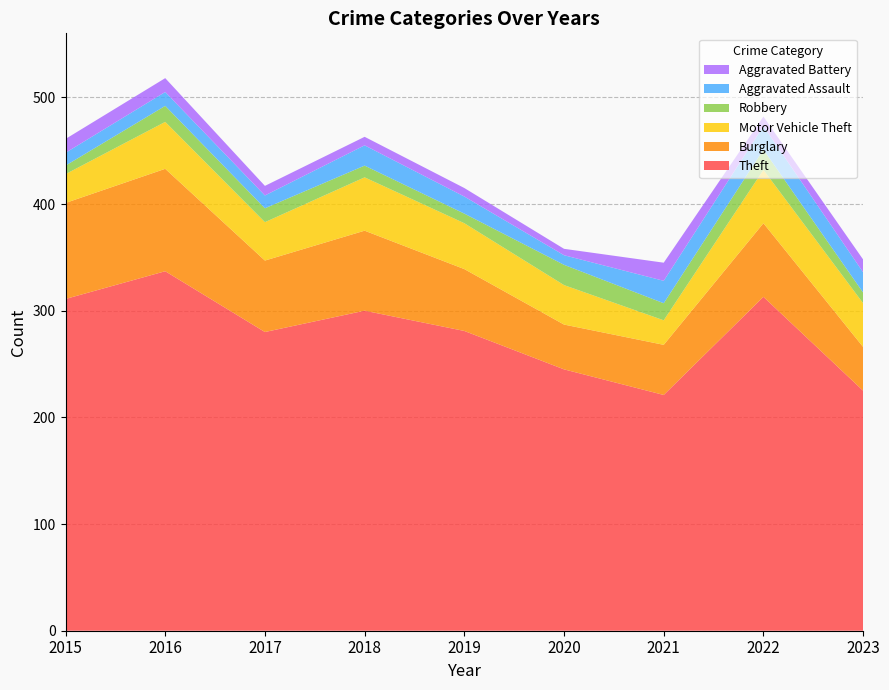

Reading left to right, list all the values displayed in this chart.

Theft: 2015=311	2016=337	2017=280	2018=300	2019=281	2020=245	2021=221	2022=313	2023=225
Burglary: 2015=90	2016=96	2017=67	2018=75	2019=58	2020=42	2021=47	2022=69	2023=41
Motor Vehicle Theft: 2015=27	2016=44	2017=36	2018=50	2019=43	2020=37	2021=23	2022=50	2023=41
Robbery: 2015=8	2016=15	2017=13	2018=11	2019=9	2020=19	2021=16	2022=19	2023=10
Aggravated Assault: 2015=12	2016=13	2017=12	2018=19	2019=16	2020=9	2021=21	2022=22	2023=19
Aggravated Battery: 2015=13	2016=13	2017=9	2018=8	2019=8	2020=6	2021=17	2022=9	2023=12